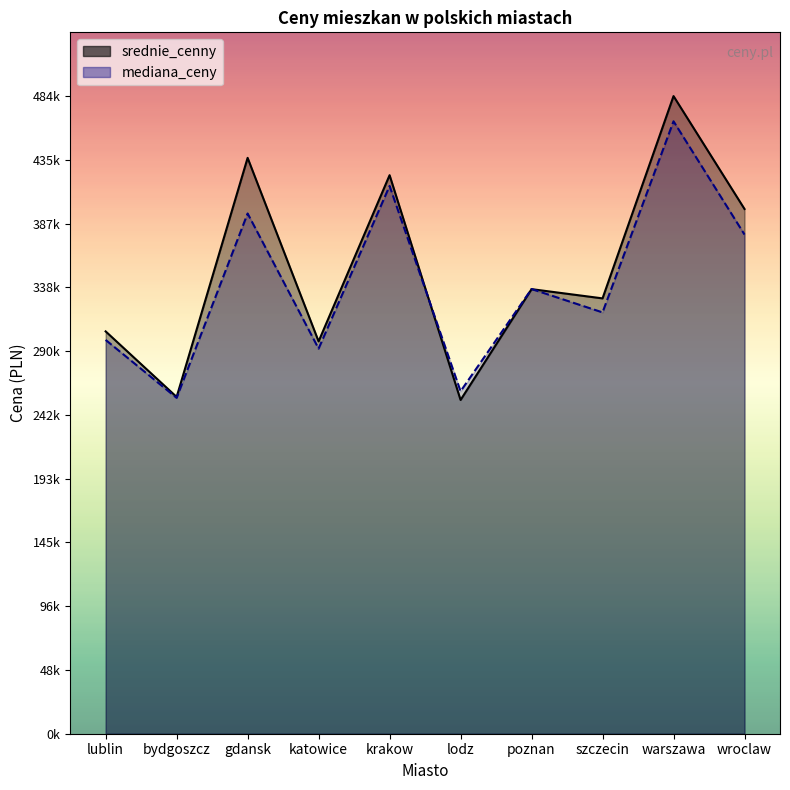

At how many categories does at least one series exceed 380297?

4